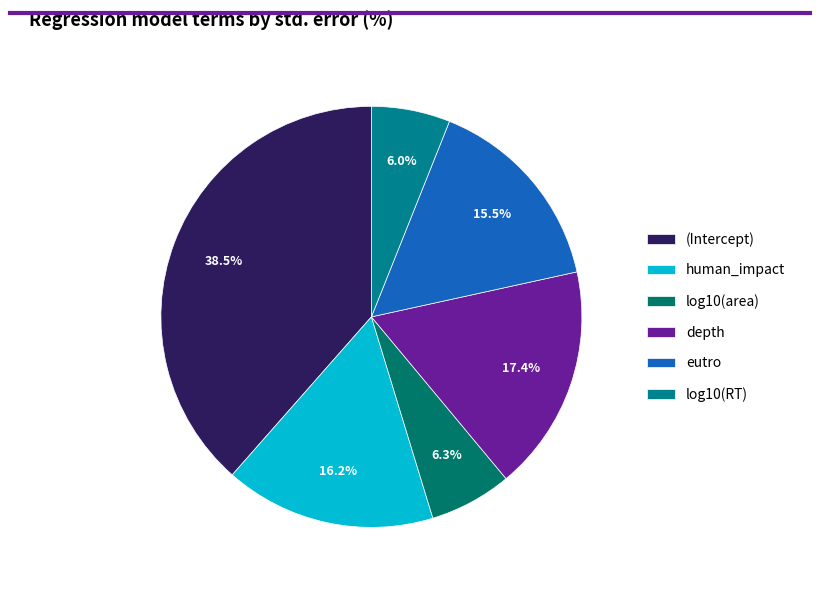

Combined, do eutro and log10(area) account for over 50%?

No